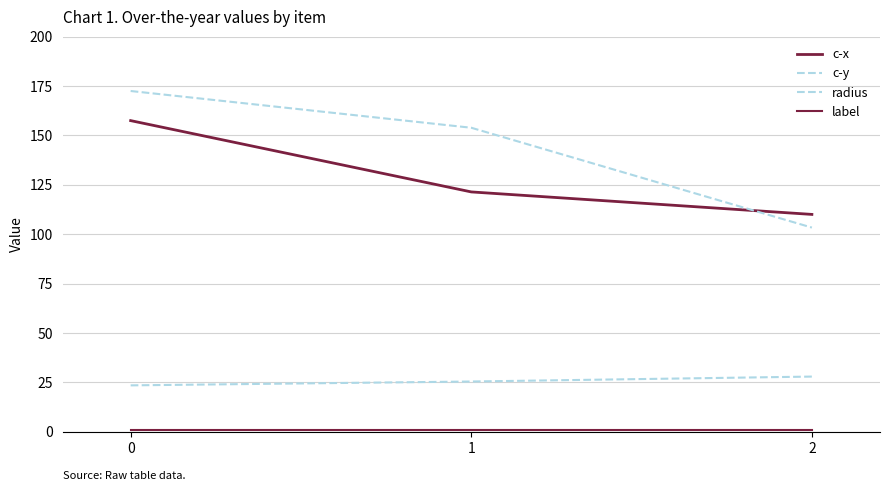

Read the c-x value at 1.

121.4